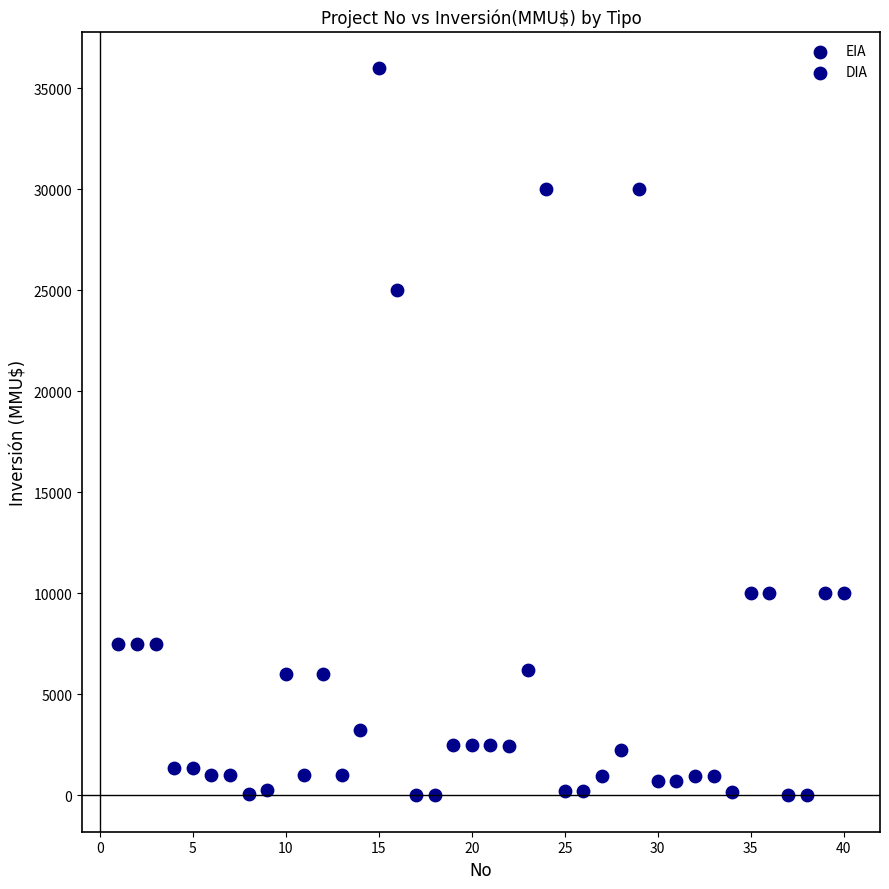

Which series reaches the minimum Y coordinate?

DIA